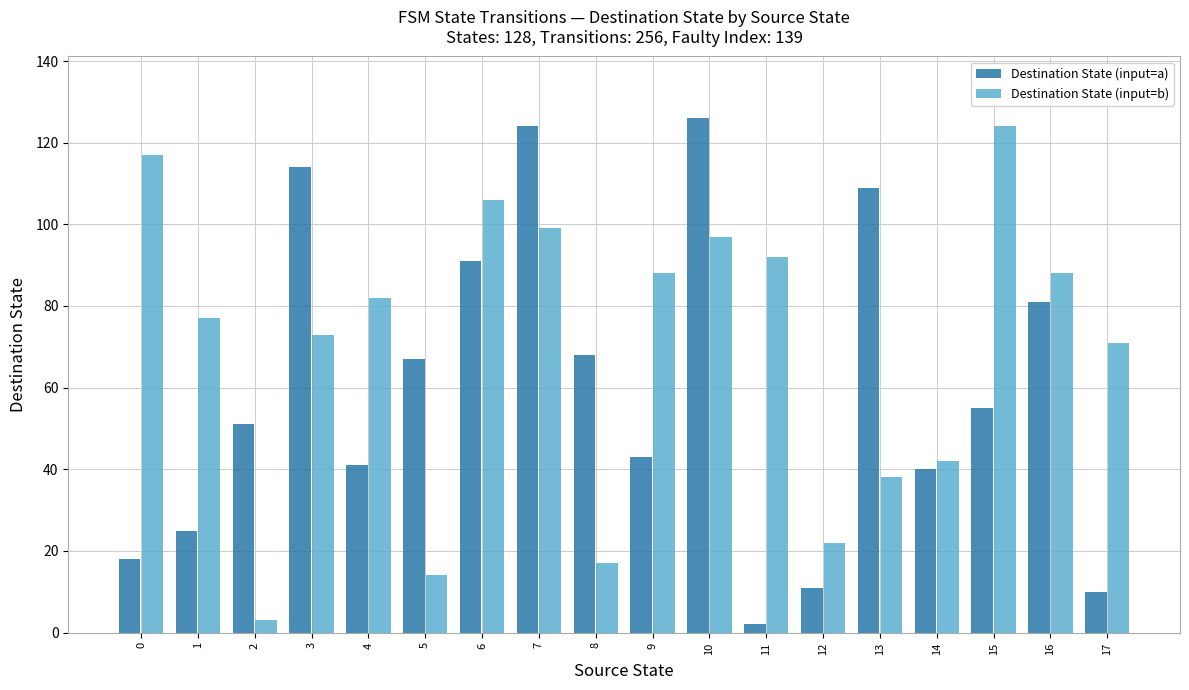

Reading left to right, what are all the values shown in this chart?

Destination State (input=a): 18	25	51	114	41	67	91	124	68	43	126	2	11	109	40	55	81	10
Destination State (input=b): 117	77	3	73	82	14	106	99	17	88	97	92	22	38	42	124	88	71